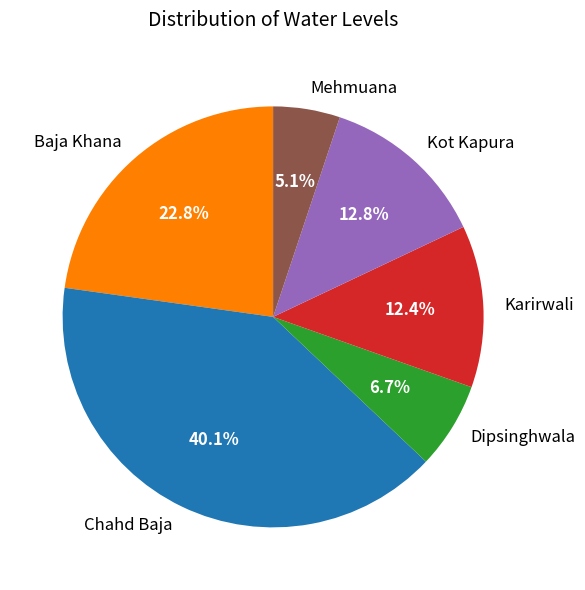

Which has a higher value, Baja Khana or Mehmuana?

Baja Khana